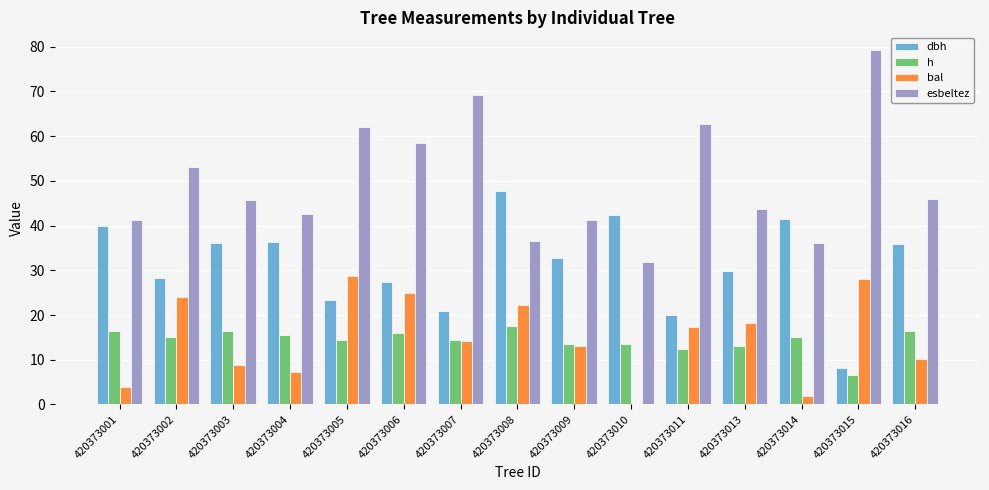

Which series has the widest spread of values?

esbeltez